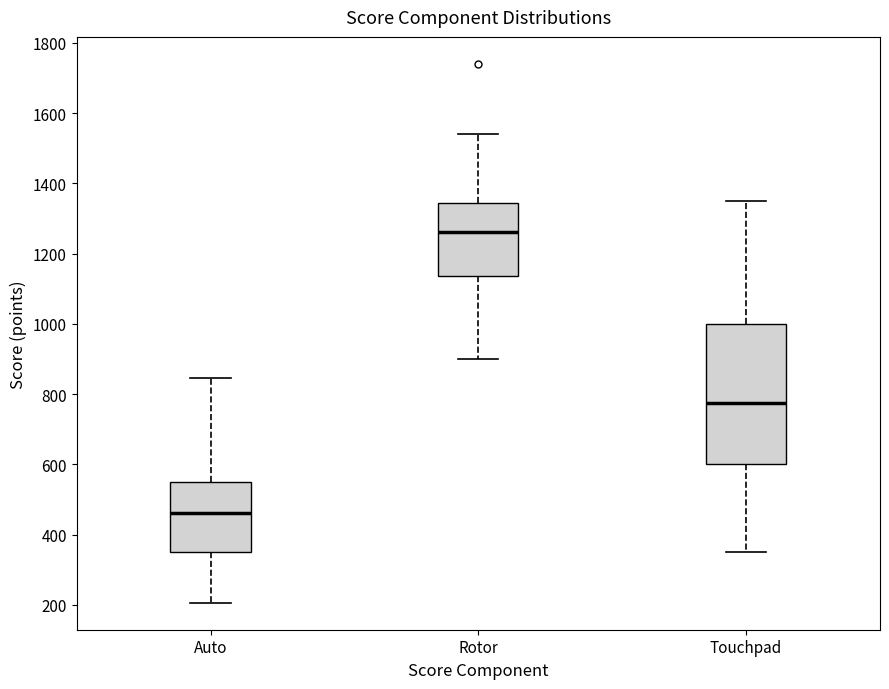

Which box's median line is the highest?

Rotor